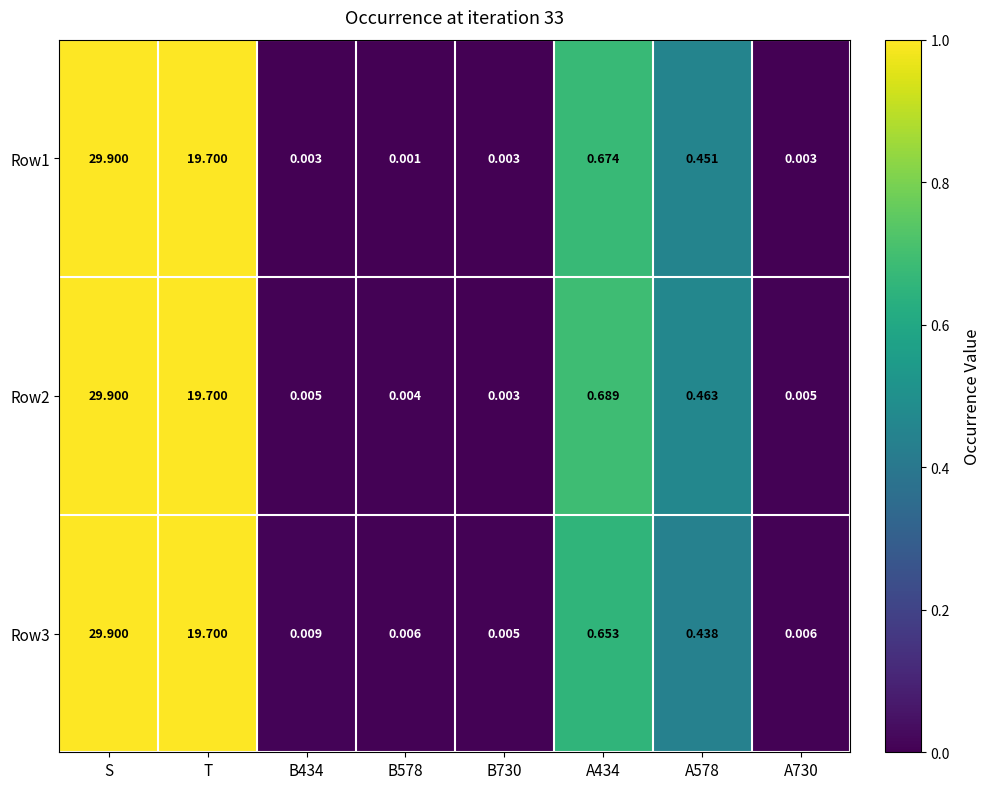

Which series has the largest range (max minus min)?

Row1